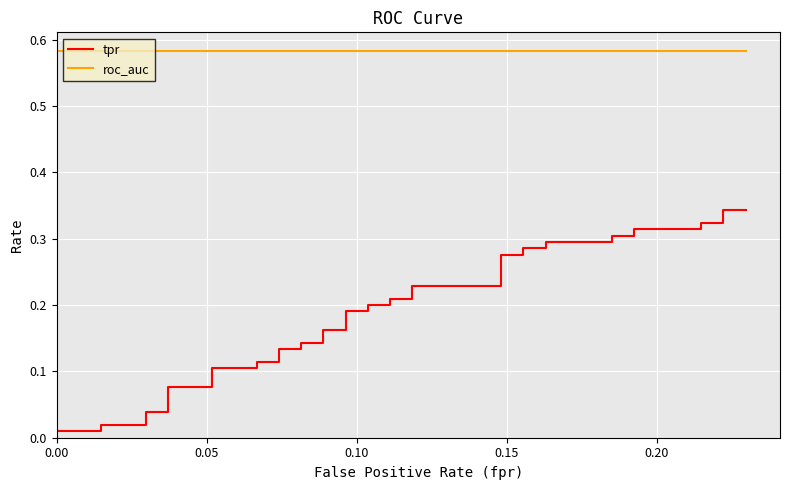

Reading left to right, extract all data points from this chart.

tpr: 0.0	0.0	0.0	0.0	0.0	0.0	0.1	0.1	0.1	0.1	0.1	0.1	0.1	0.1	0.1	0.1	0.2	0.2	0.2	0.2	0.2	0.2	0.2	0.2	0.2	0.2	0.3	0.3	0.3	0.3	0.3	0.3	0.3	0.3	0.3	0.3	0.3	0.3	0.3	0.3
roc_auc: 0.6	0.6	0.6	0.6	0.6	0.6	0.6	0.6	0.6	0.6	0.6	0.6	0.6	0.6	0.6	0.6	0.6	0.6	0.6	0.6	0.6	0.6	0.6	0.6	0.6	0.6	0.6	0.6	0.6	0.6	0.6	0.6	0.6	0.6	0.6	0.6	0.6	0.6	0.6	0.6